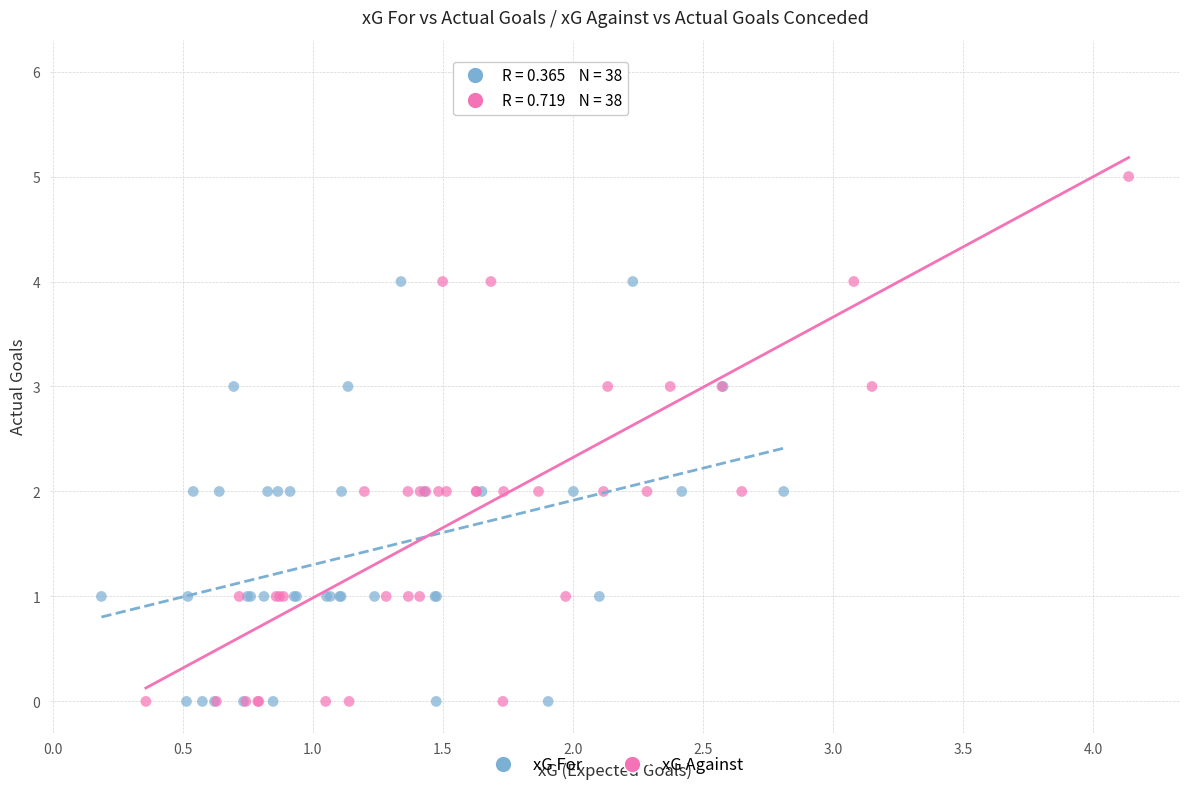

Which series reaches the maximum Y coordinate?

xG Against